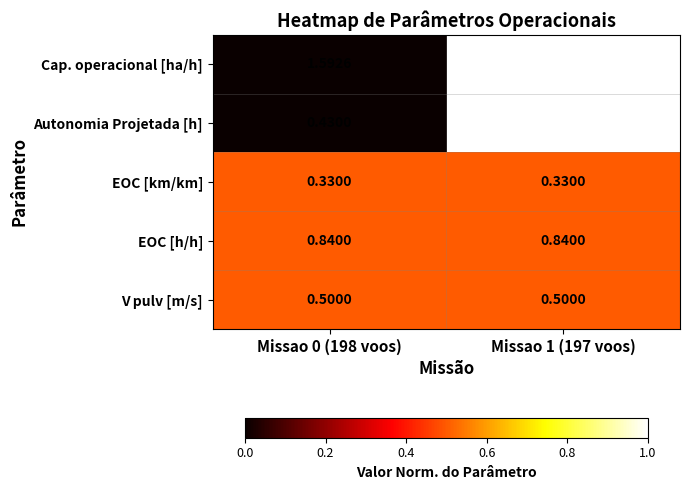

Between Missao 0 (198 voos) and Missao 1 (197 voos), which series saw the biggest shift?

Autonomia Projetada [h]